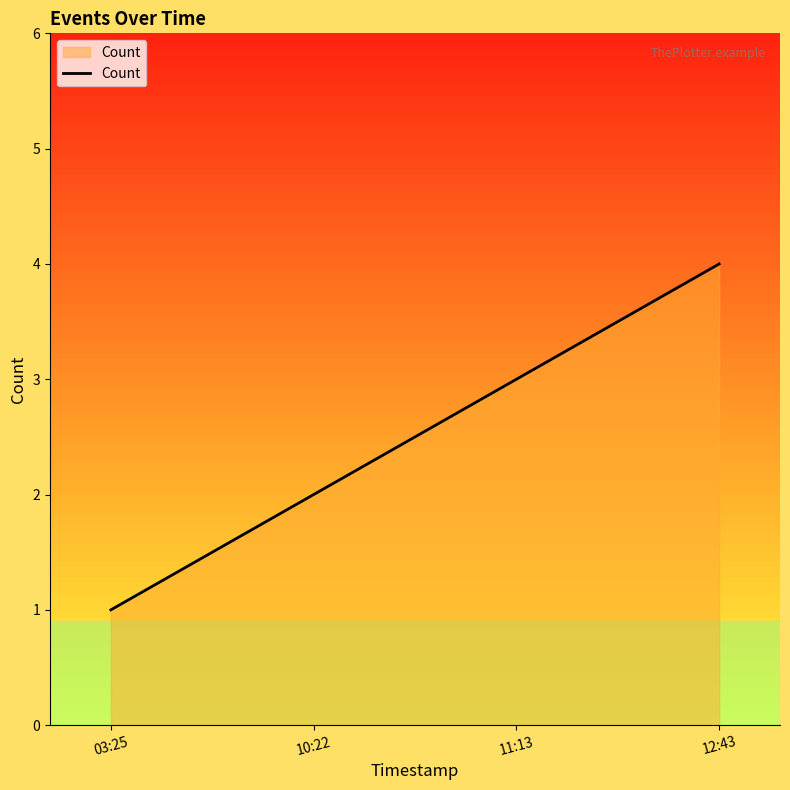

Does the chart display data point markers on the line(s)?

No